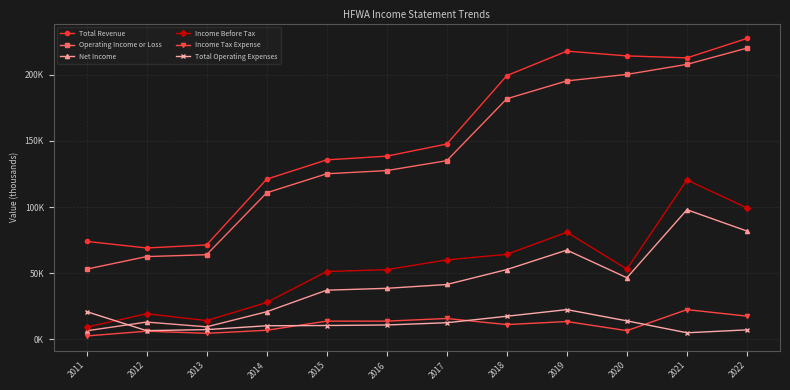

What are all the series names shown in the legend?

Total Revenue, Operating Income or Loss, Net Income, Income Before Tax, Income Tax Expense, Total Operating Expenses